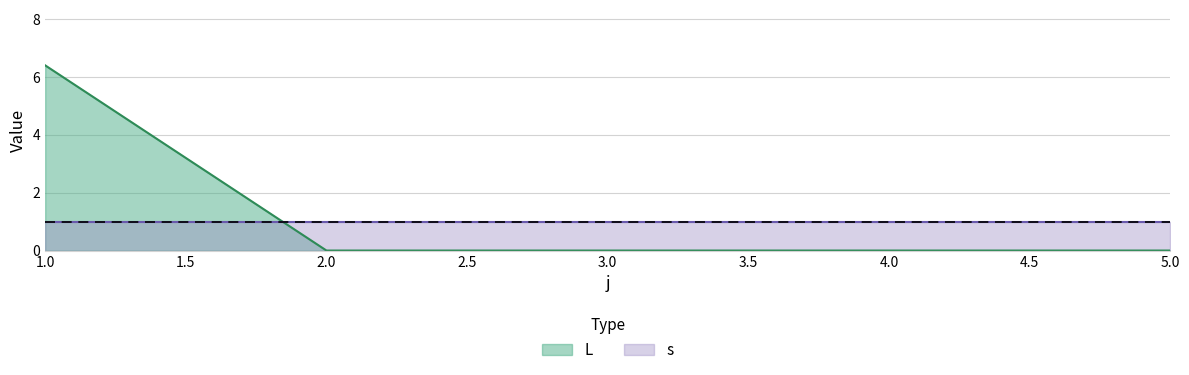

The value at 4 is 0.0. True or false?

True